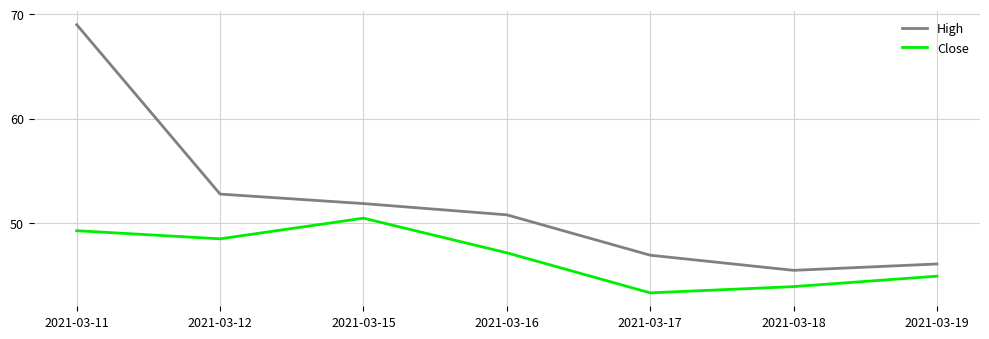

At how many categories does at least one series exceed 63?

1